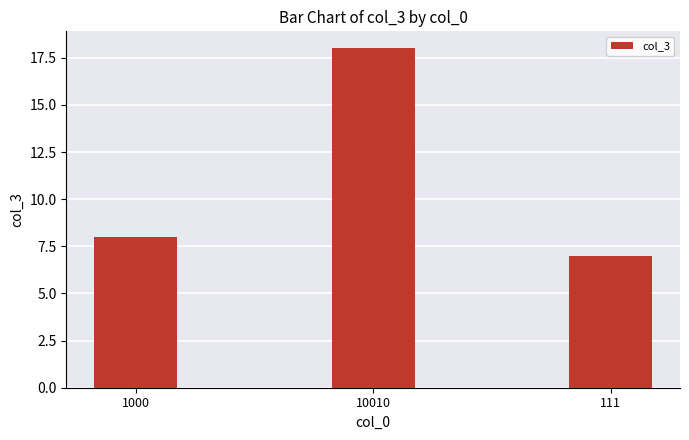

Count the number of categories in the chart.

3